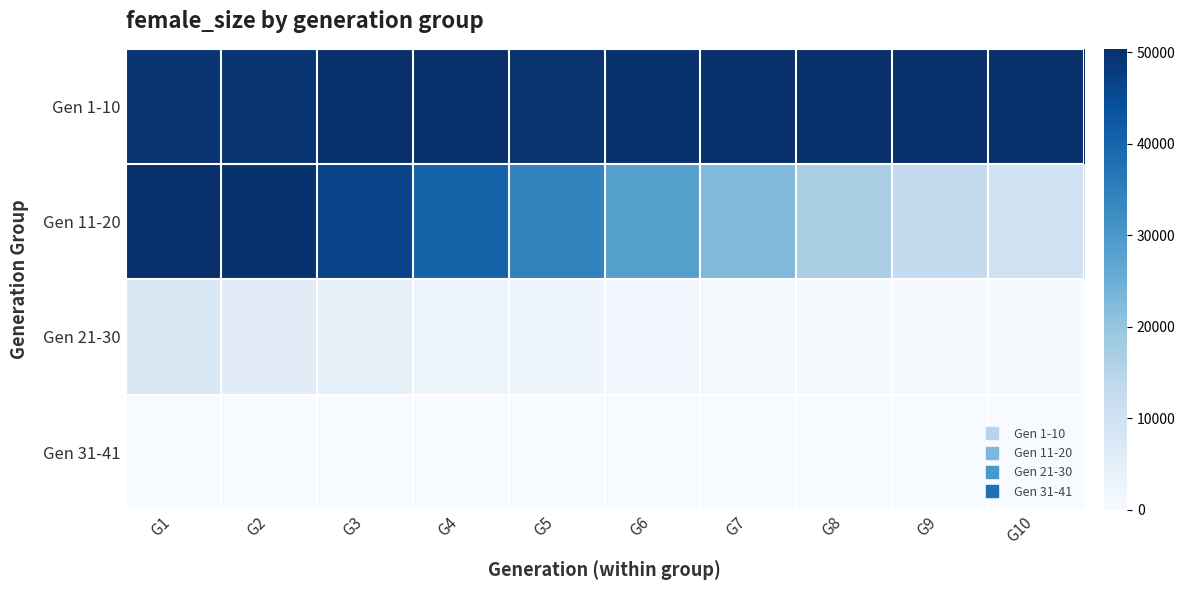

Which series has the widest spread of values?

Gen 11-20